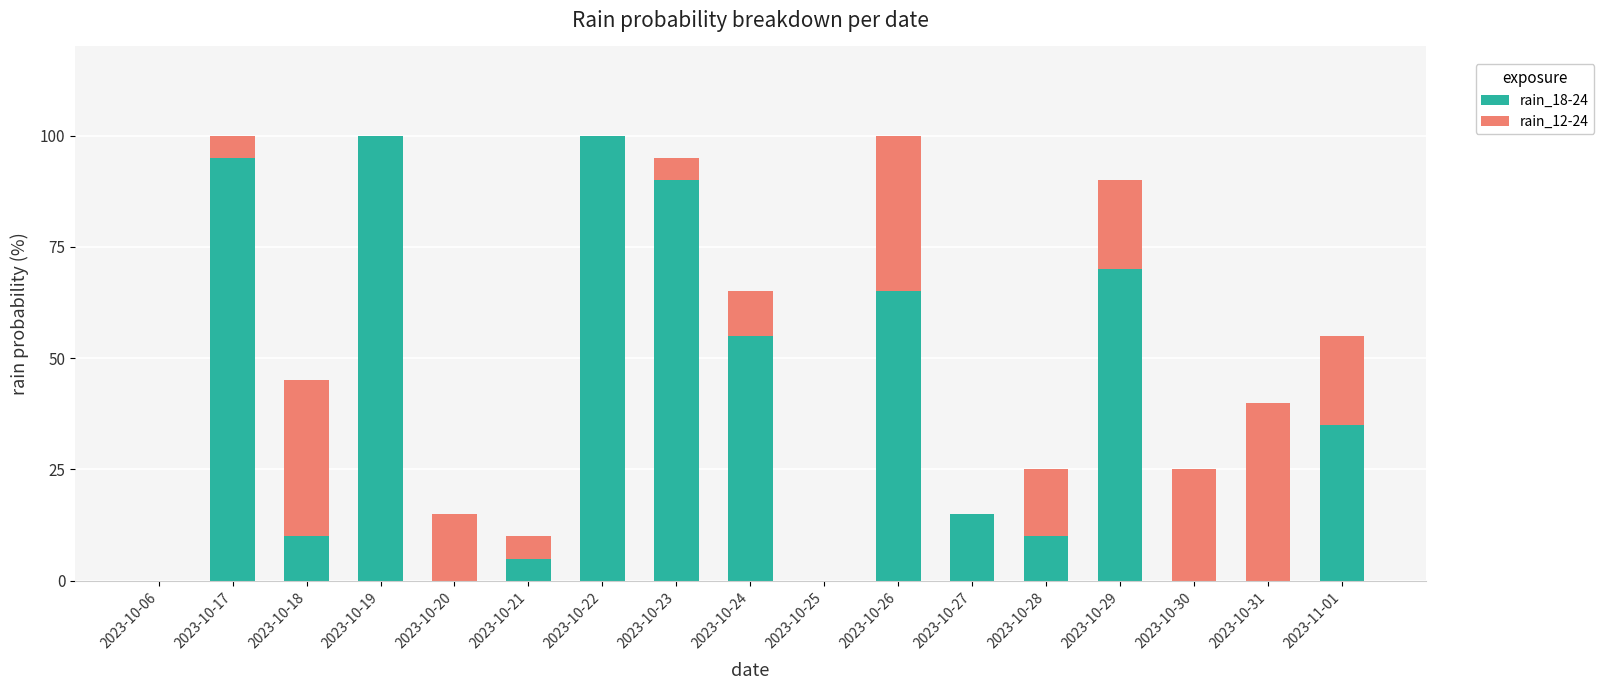

What is the total value across all series at 2023-10-30?

25